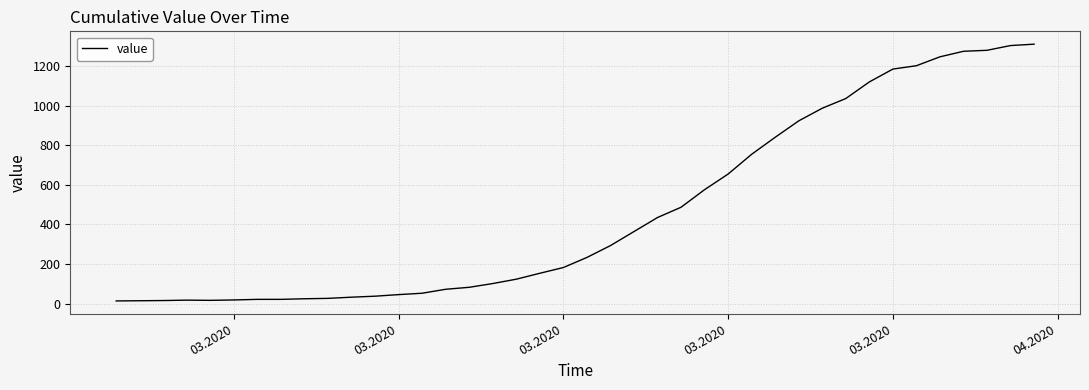

What is the maximum value shown in the chart?

1312